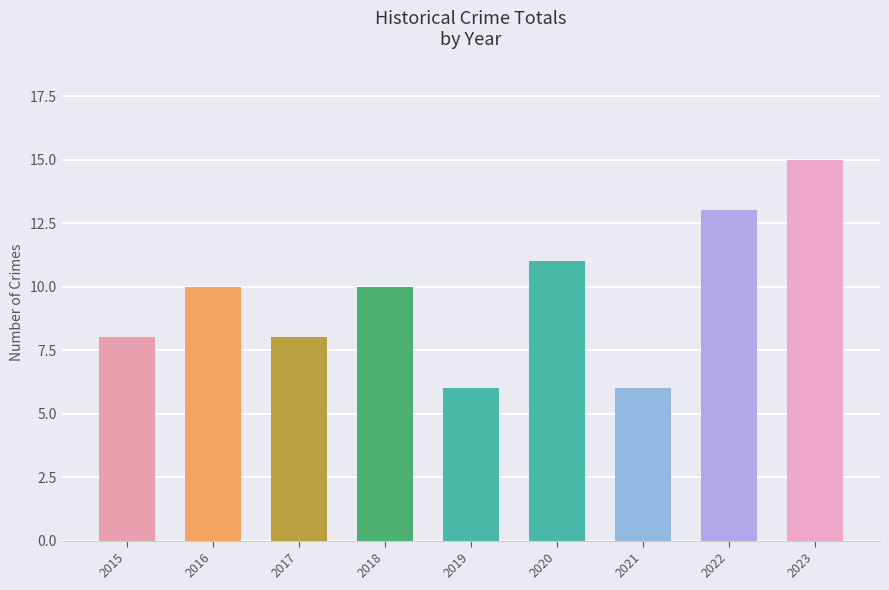

Which label corresponds to the largest value in the chart?

2023